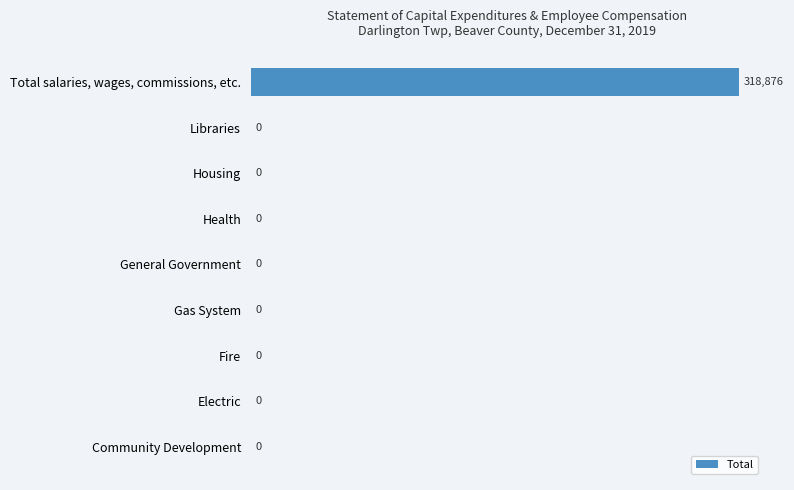

What is the sum of all values?

318876